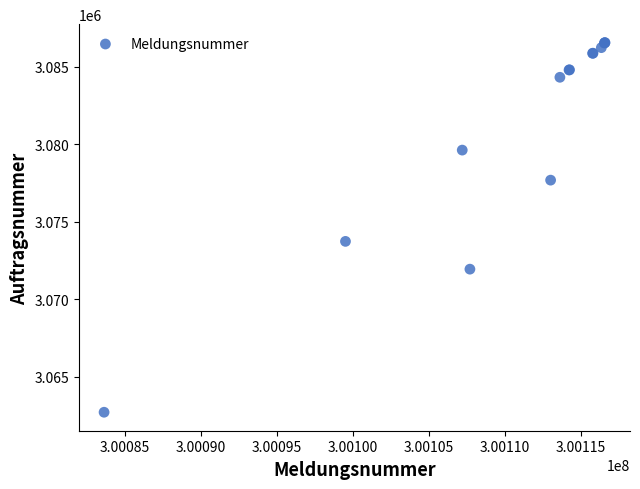

What Y value in the scatter plot is closest to 3074637?

3073739